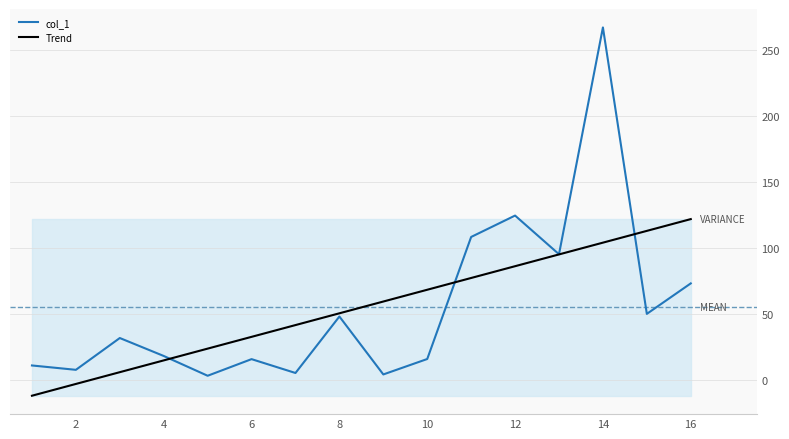

How many times do col_1 and Trend cross each other?

3